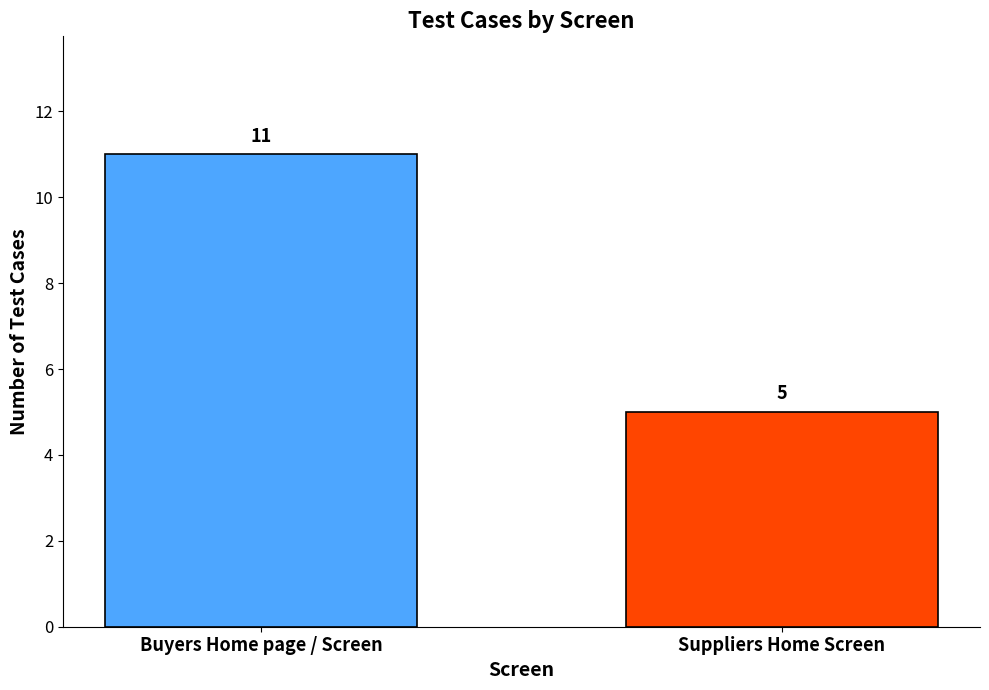

What is the sum of the values at Buyers Home page / Screen and Suppliers Home Screen?

16